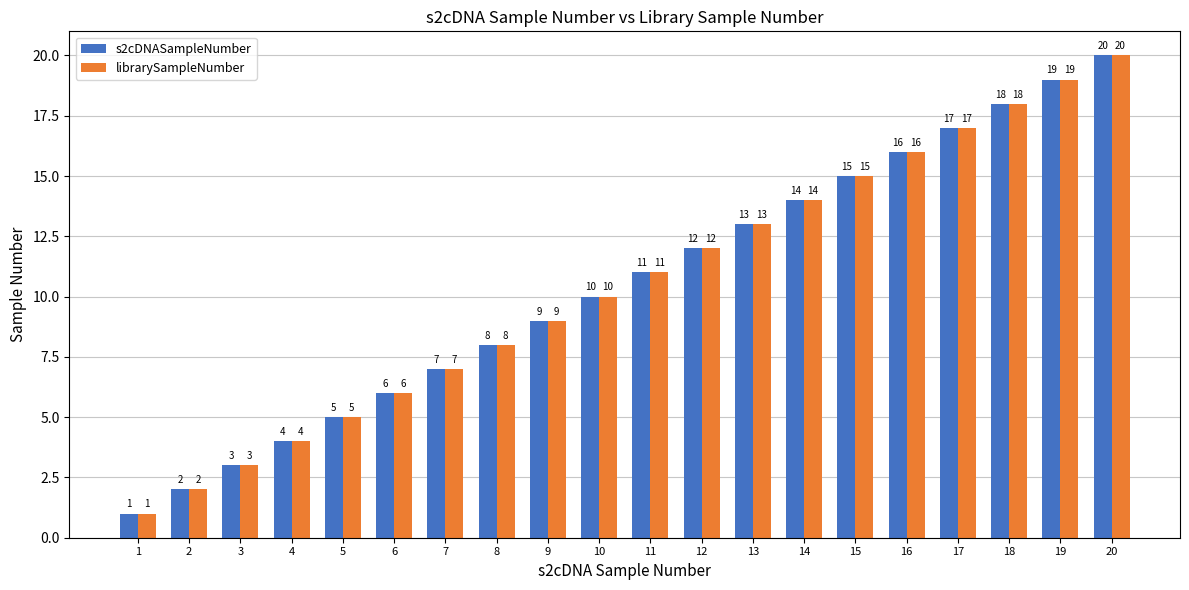

What are all the series names shown in the legend?

s2cDNASampleNumber, librarySampleNumber